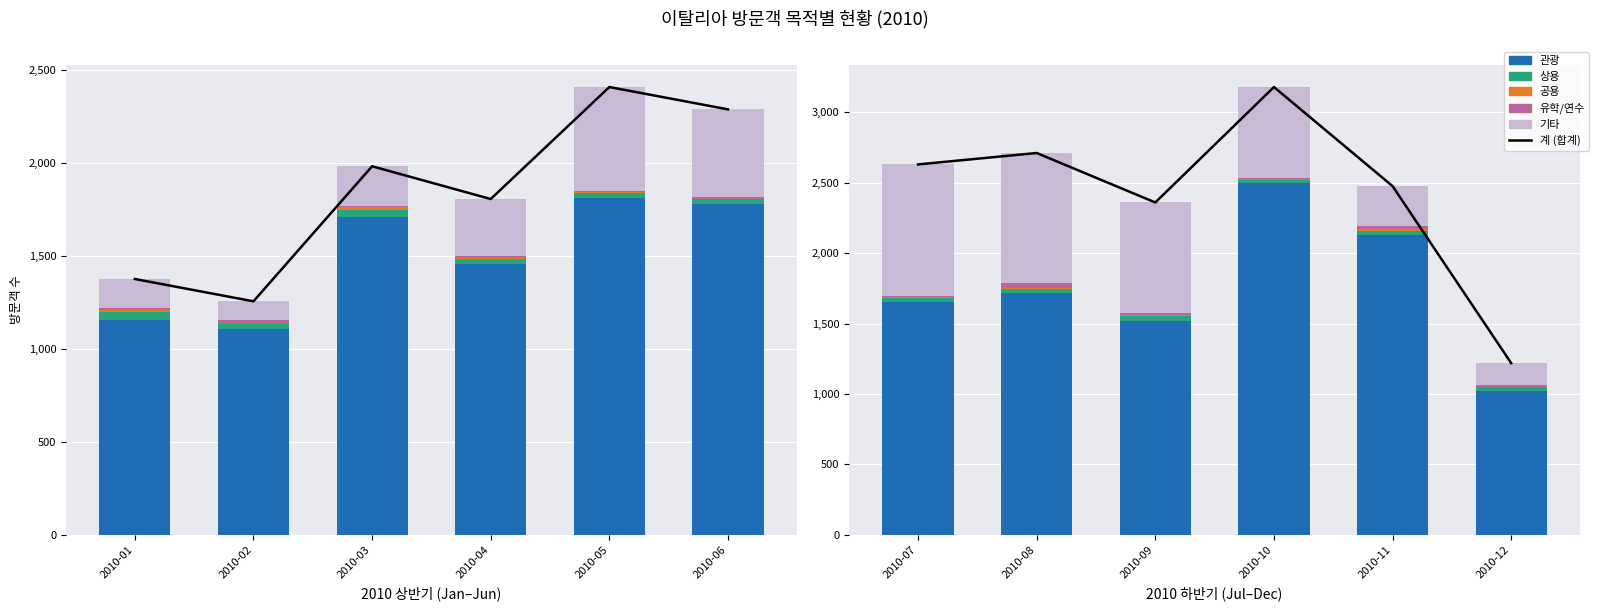

Between 2010-10 and 2010-11, which series saw the biggest shift?

계 (합계)